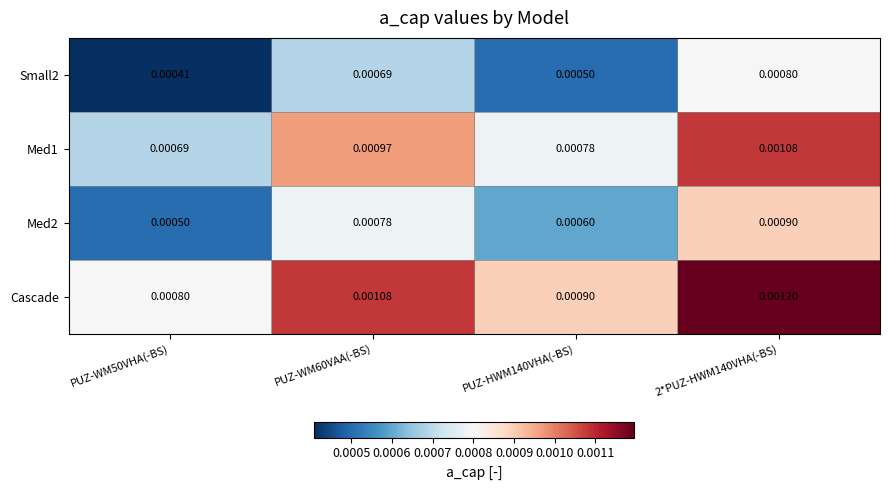

Which series has the largest total across all categories?

Cascade